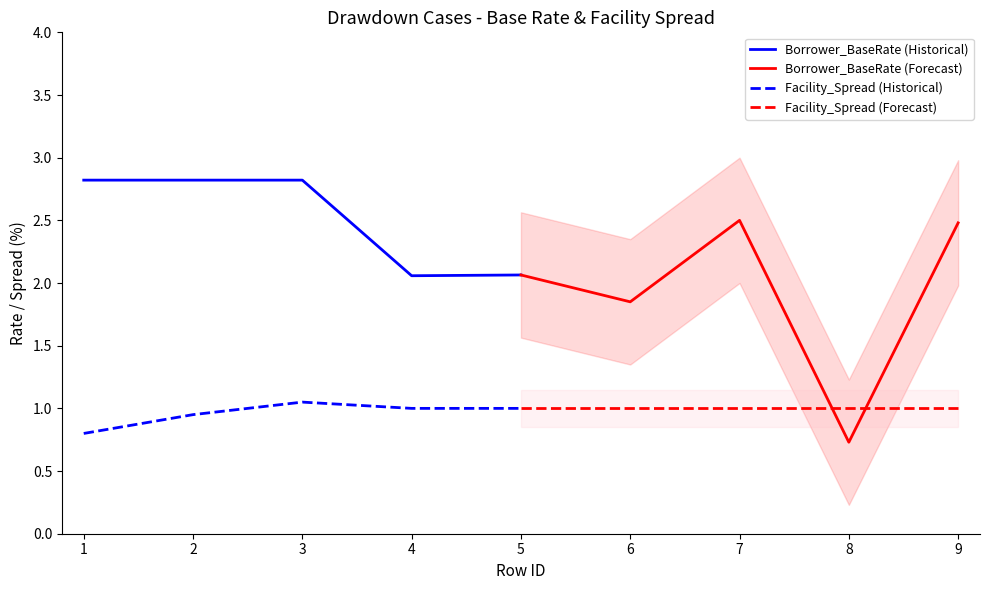

What is the average value of the Borrower_BaseRate (Forecast) series?

1.9